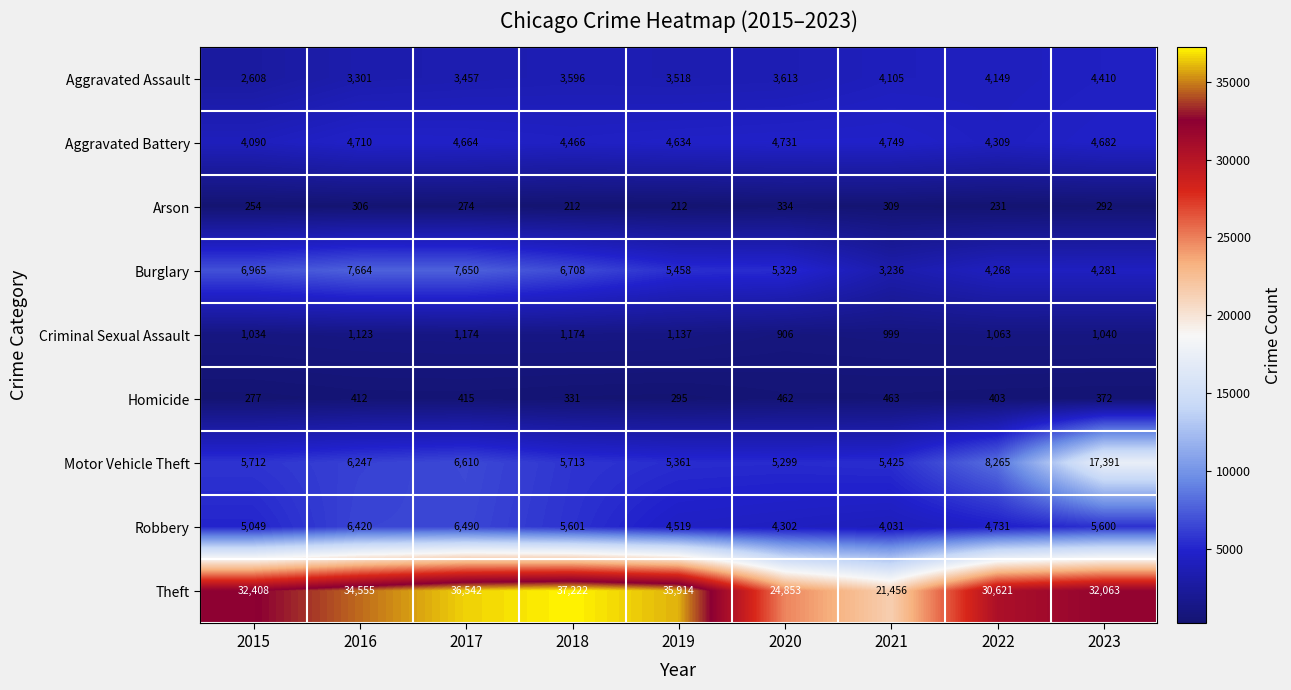

Is the value of Burglary at 2022 greater than the value of Aggravated Battery at 2020?

No